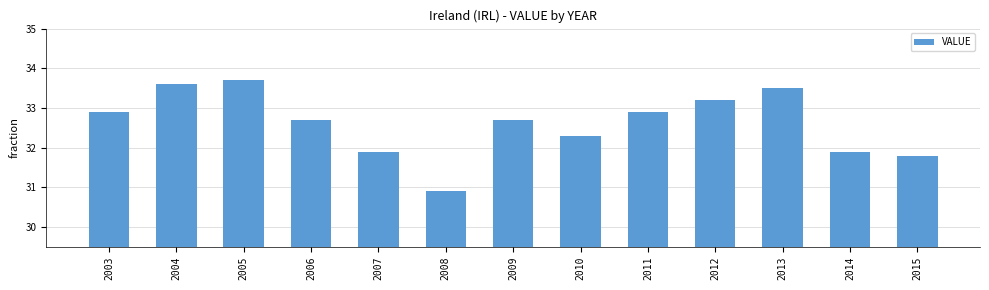

Does the chart contain any negative values?

No